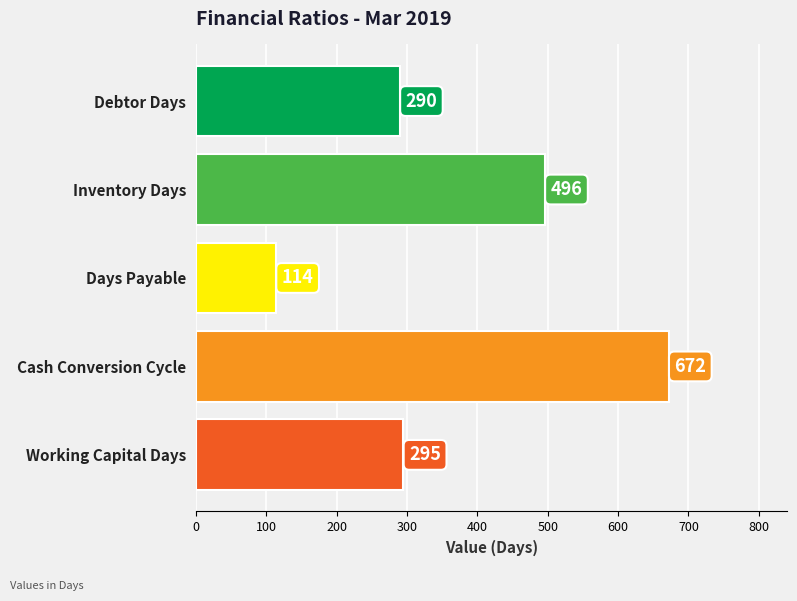

What is the average value?

373